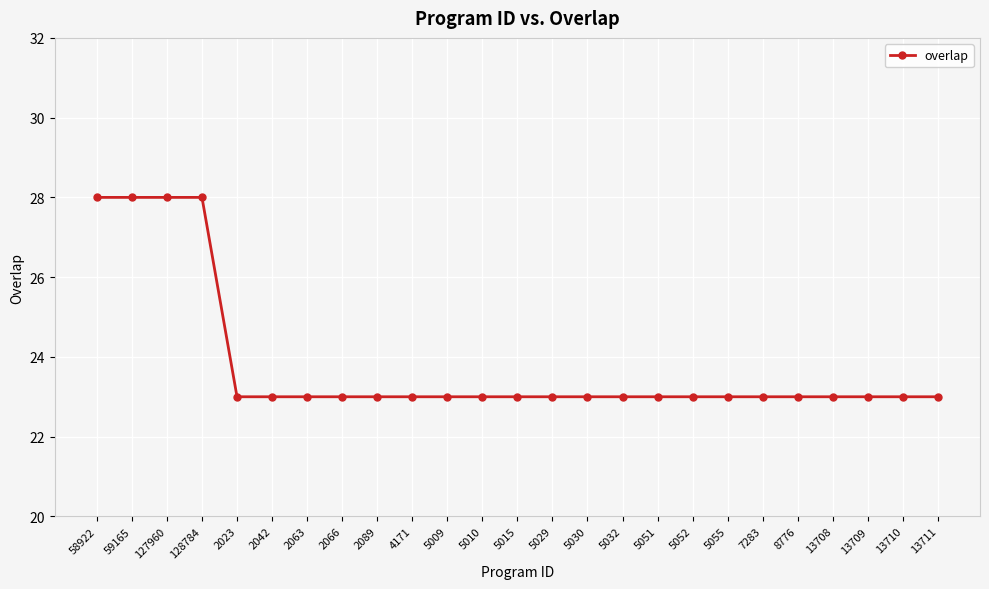

What is the greatest value displayed?

28